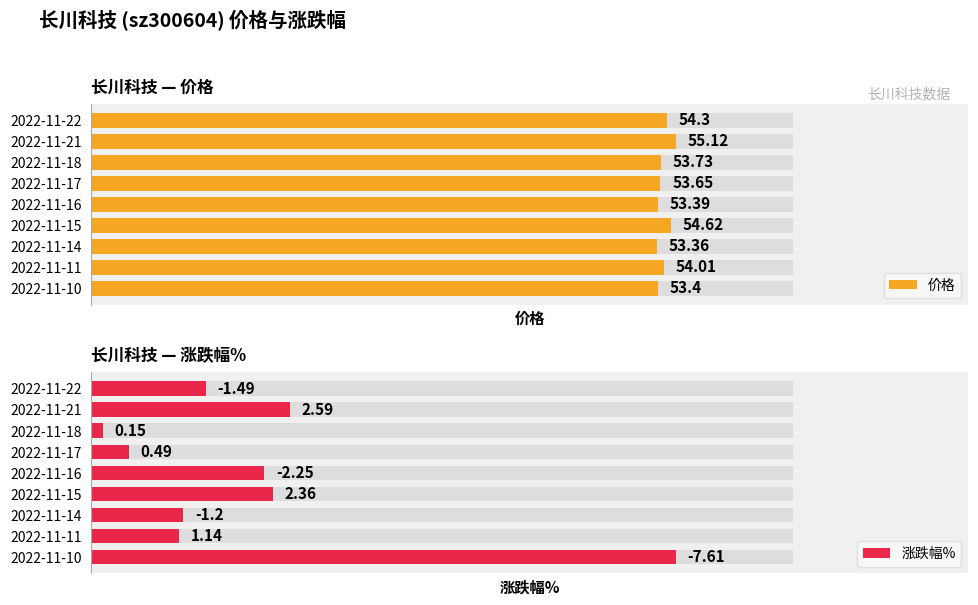

What is the value of the 涨跌幅% bar at the 4th from the left?

0.5